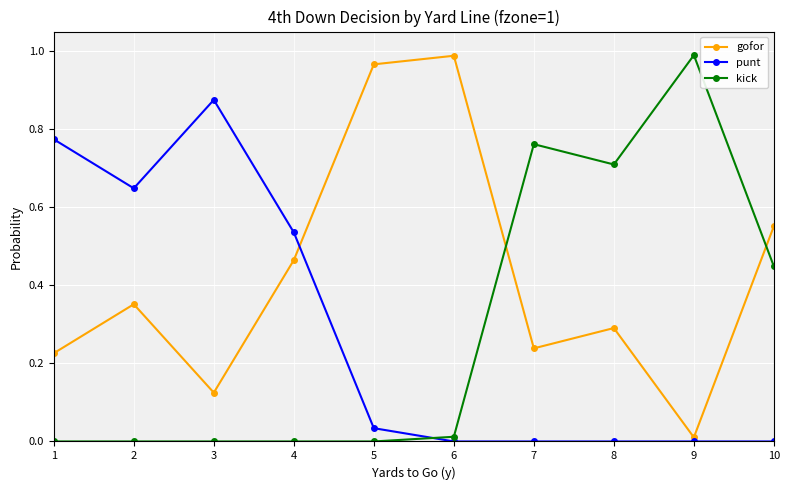

True or false: punt has a value of 1.5 at 3.

False